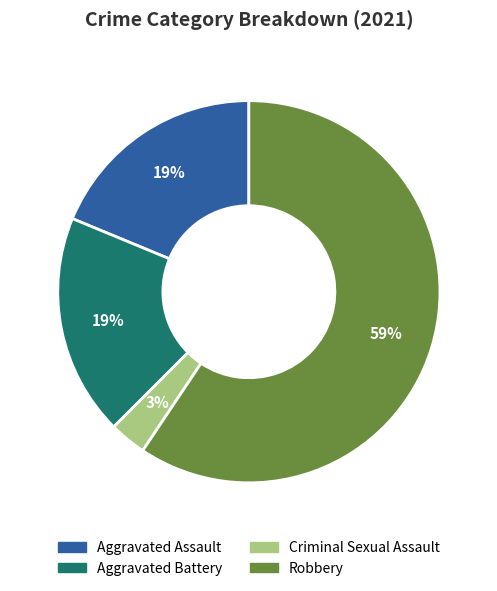

Is the sum of Criminal Sexual Assault and Robbery greater than half?

Yes